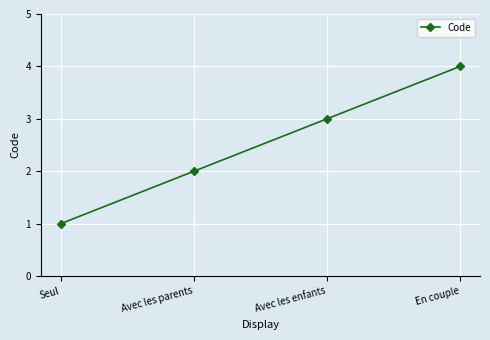

Rank the categories by value from lowest to highest.

Seul, Avec les parents, Avec les enfants, En couple